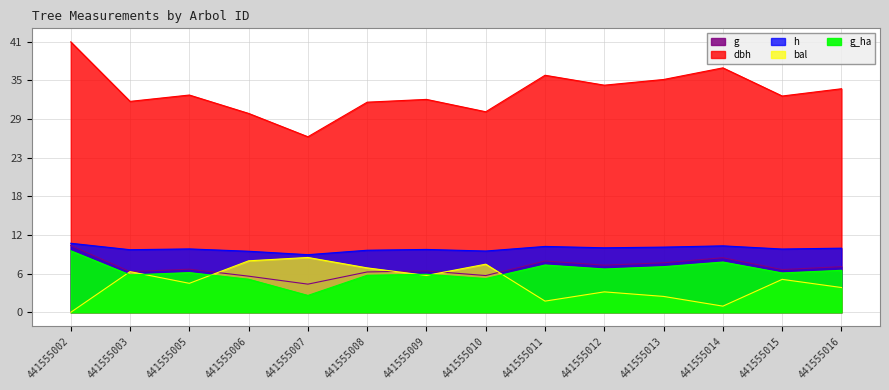

Reading right to left, what are all the values shown in this chart?

dbh: 441555016=33.8	441555015=32.7	441555014=37.0	441555013=35.2	441555012=34.3	441555011=35.8	441555010=30.3	441555009=32.2	441555008=31.8	441555007=26.5	441555006=30.1	441555005=32.9	441555003=31.9	441555002=40.9
h: 441555016=9.7	441555015=9.6	441555014=10.0	441555013=9.9	441555012=9.8	441555011=10.0	441555010=9.3	441555009=9.5	441555008=9.4	441555007=8.7	441555006=9.2	441555005=9.6	441555003=9.5	441555002=10.4
g: 441555016=6.9	441555015=6.5	441555014=8.3	441555013=7.5	441555012=7.1	441555011=7.8	441555010=5.6	441555009=6.3	441555008=6.1	441555007=4.3	441555006=5.5	441555005=6.5	441555003=6.1	441555002=10.1
bal: 441555016=3.7	441555015=5.0	441555014=0.9	441555013=2.4	441555012=3.1	441555011=1.7	441555010=7.3	441555009=5.6	441555008=6.7	441555007=8.3	441555006=7.8	441555005=4.4	441555003=6.2	441555002=0.0
g_ha: 441555016=6.3	441555015=5.9	441555014=7.6	441555013=6.9	441555012=6.6	441555011=7.1	441555010=5.1	441555009=5.8	441555008=5.6	441555007=2.5	441555006=5.0	441555005=6.0	441555003=5.6	441555002=9.3